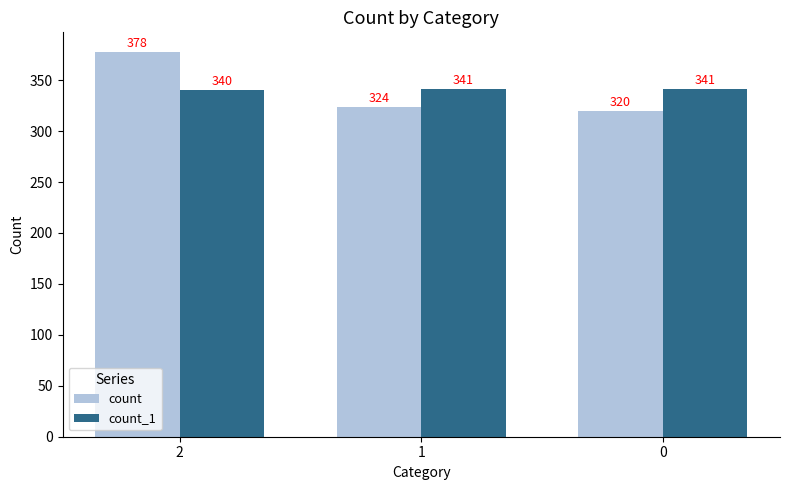

At which label does count reach its peak?

2